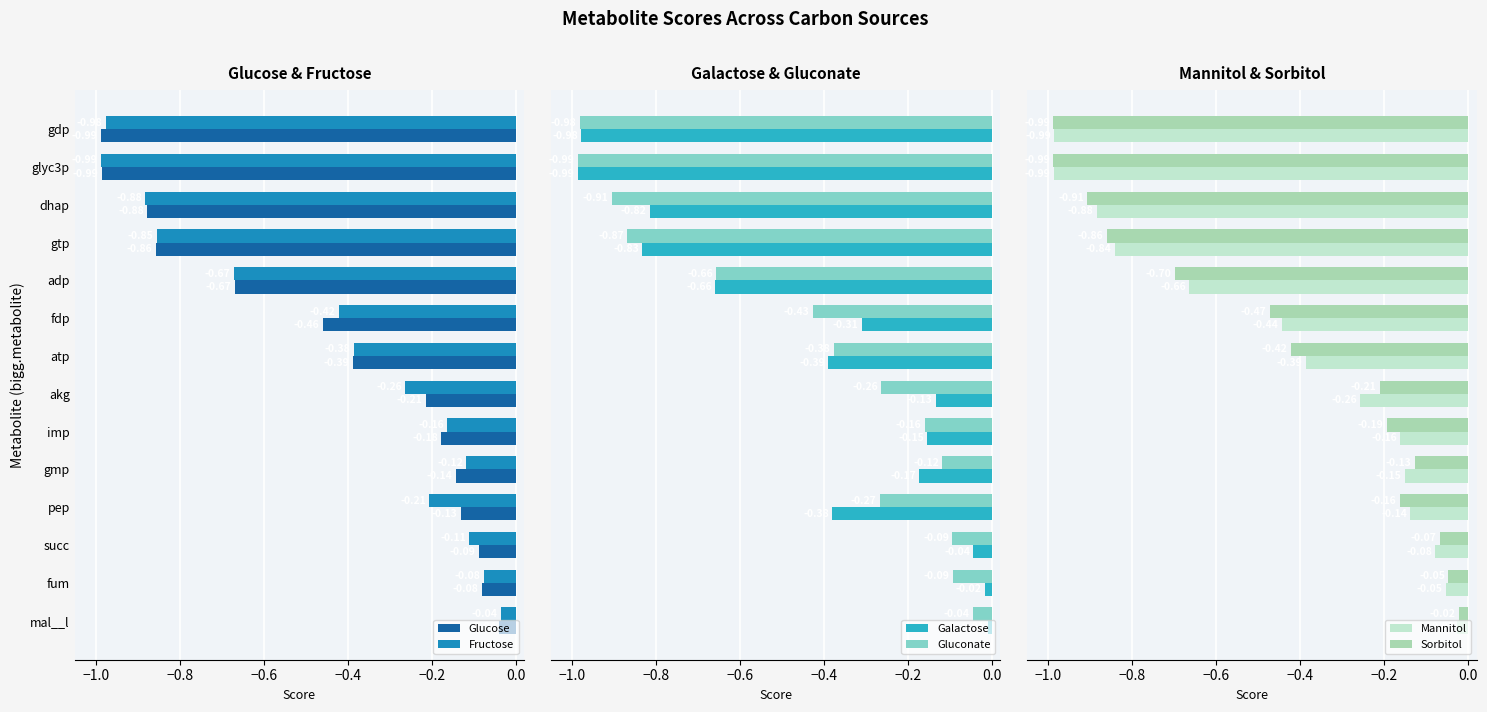

Where is Fructose nearest to the value 0?

mal__l